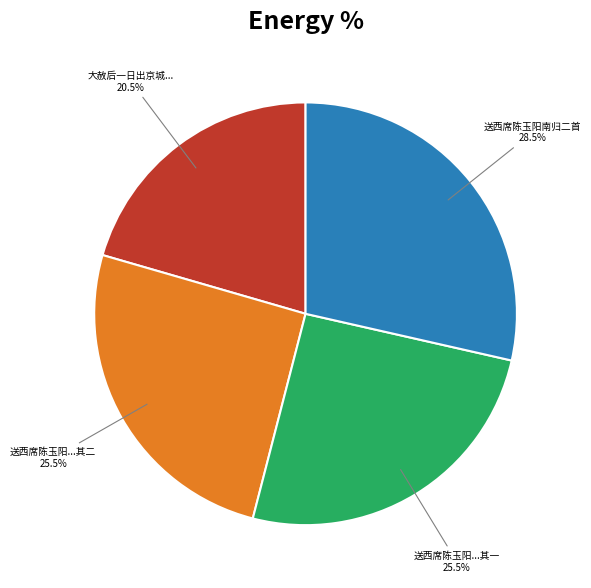

What percentage is NOT represented by 送西席陈玉阳...其二?

74.5%